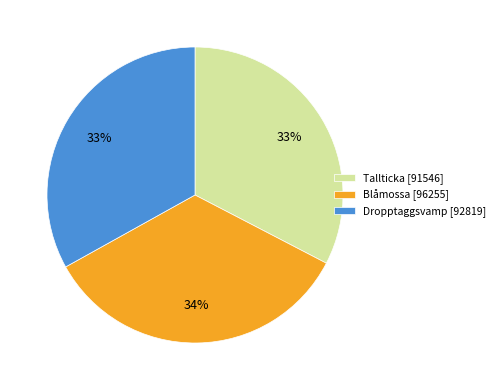

Do Tallticka [91546] and Dropptaggsvamp [92819] together represent more than half of the pie?

Yes